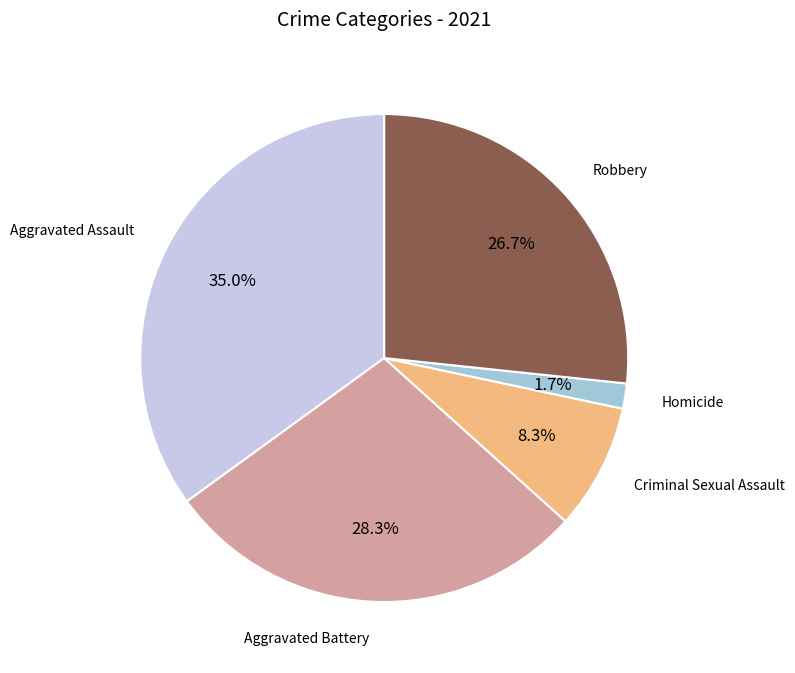

What percentage is the Robbery slice, to the nearest percent?

27%